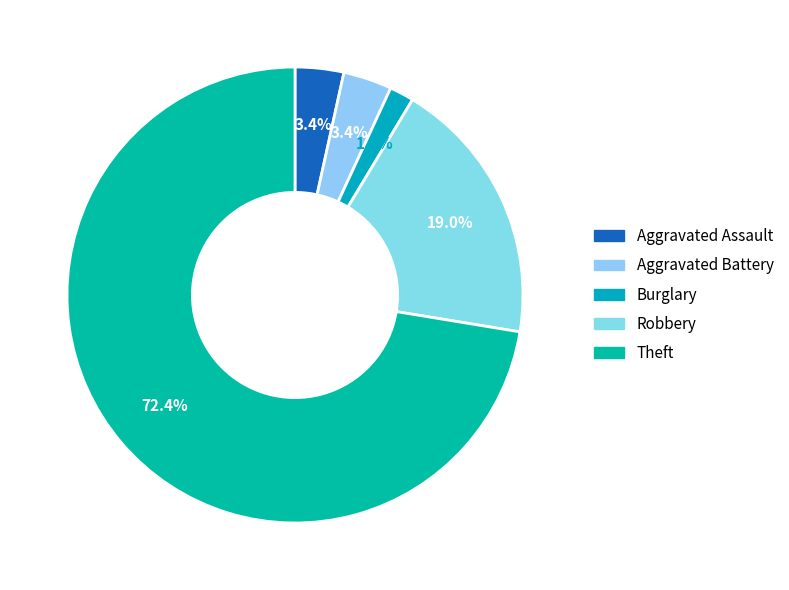

To the nearest percent, what is the difference between the Theft and Aggravated Battery slice percentages?

69%